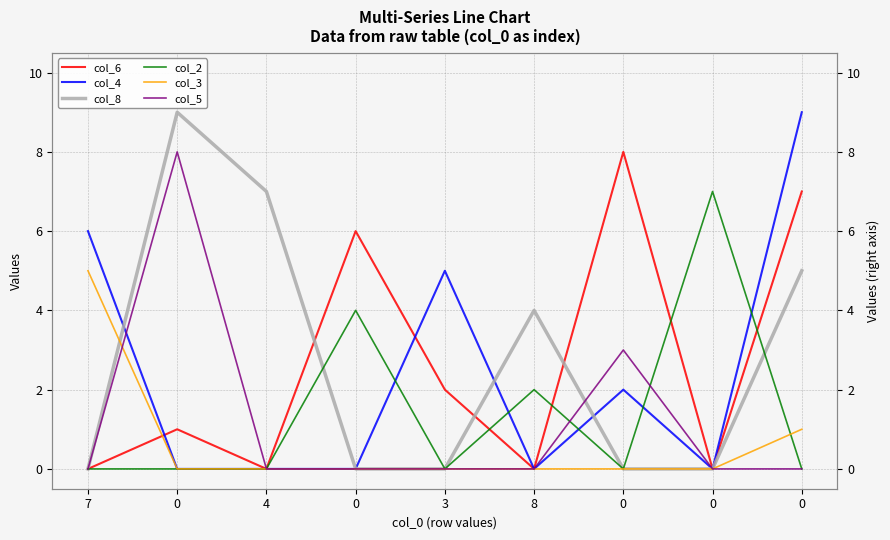

Reading left to right, what are all the values shown in this chart?

col_6: 7=0	0=1	4=0	0=6	3=2	8=0	0=8	0=0	0=7
col_4: 7=6	0=0	4=0	0=0	3=5	8=0	0=2	0=0	0=9
col_8: 7=0	0=9	4=7	0=0	3=0	8=4	0=0	0=0	0=5
col_2: 7=0	0=0	4=0	0=4	3=0	8=2	0=0	0=7	0=0
col_3: 7=5	0=0	4=0	0=0	3=0	8=0	0=0	0=0	0=1
col_5: 7=0	0=8	4=0	0=0	3=0	8=0	0=3	0=0	0=0